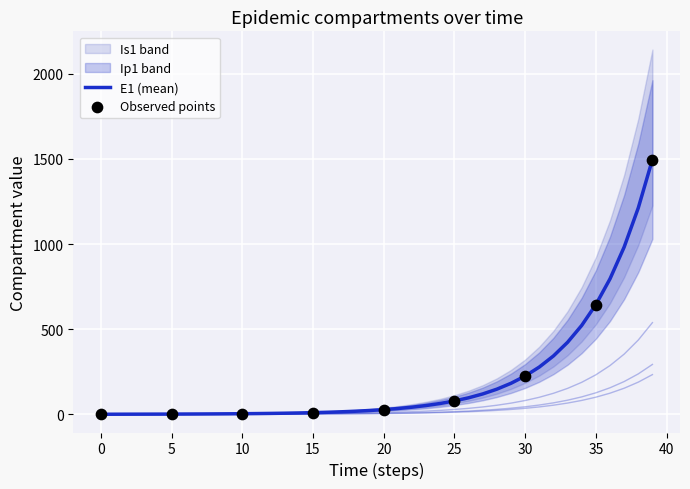

Is the value of Ip1 at 38 greater than the value of E1 at 35?

Yes